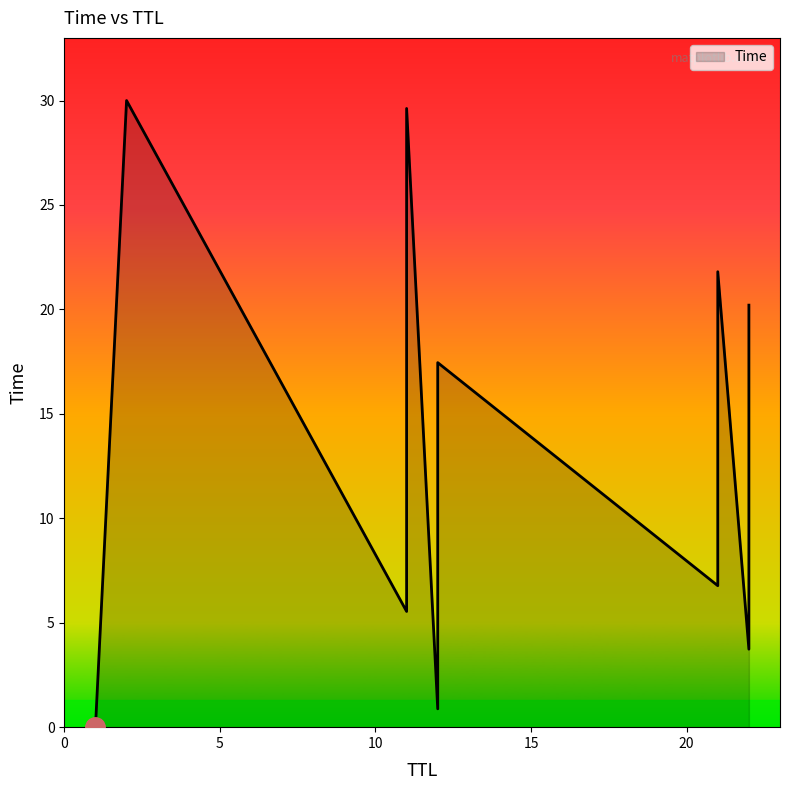

Which has a higher value, 11 or 11?

11